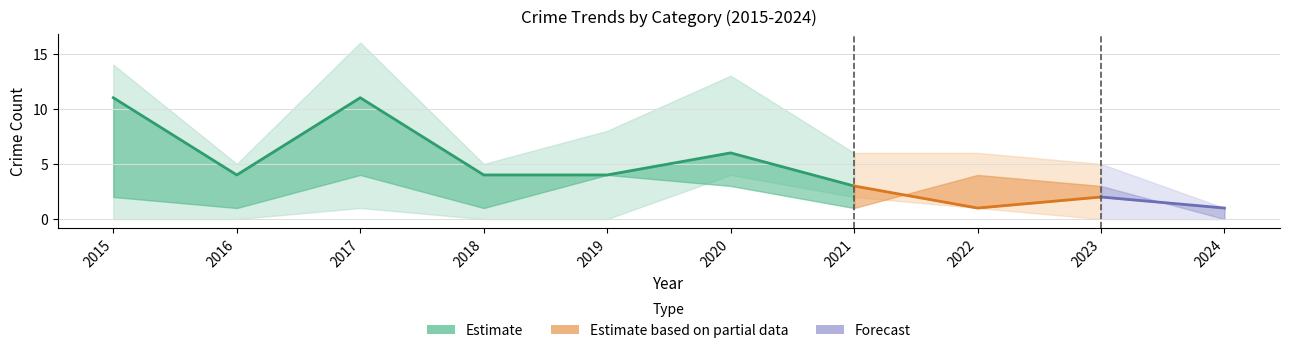

In Total, how many points are lower than both neighbors (excluding endpoints)?

2